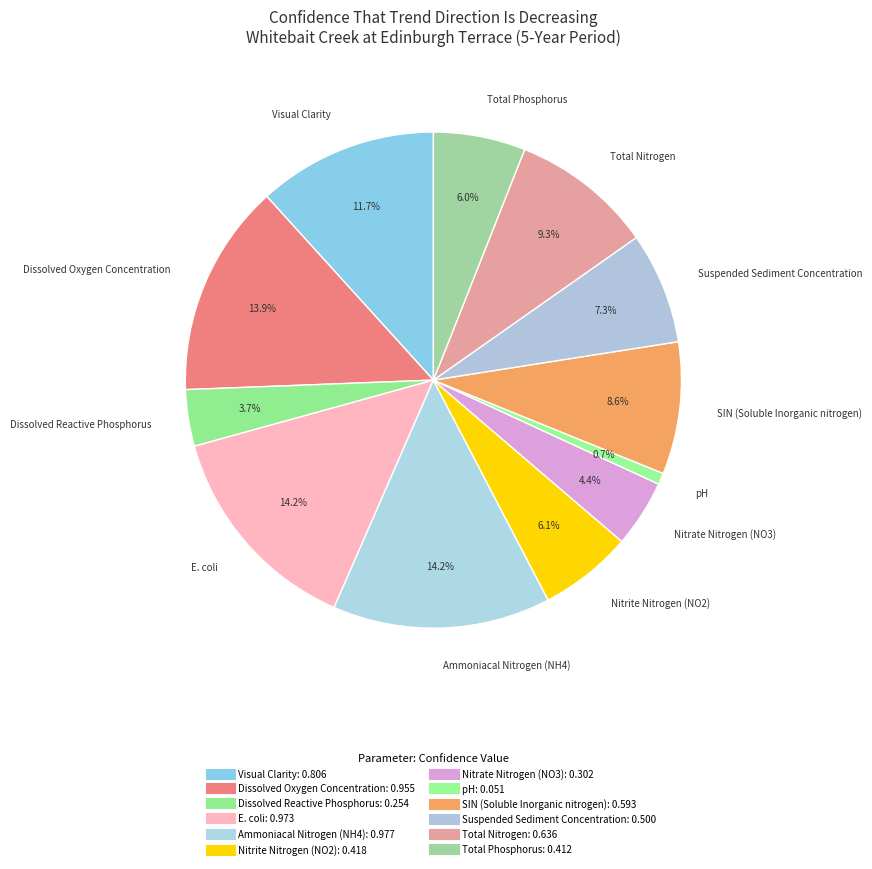

Count the number of slices in the pie.

12